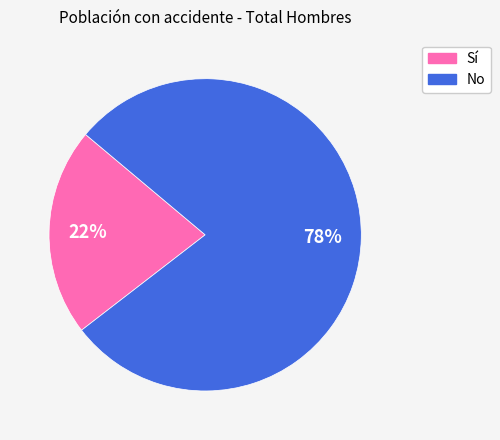

What percentage is the Sí slice, to the nearest percent?

22%